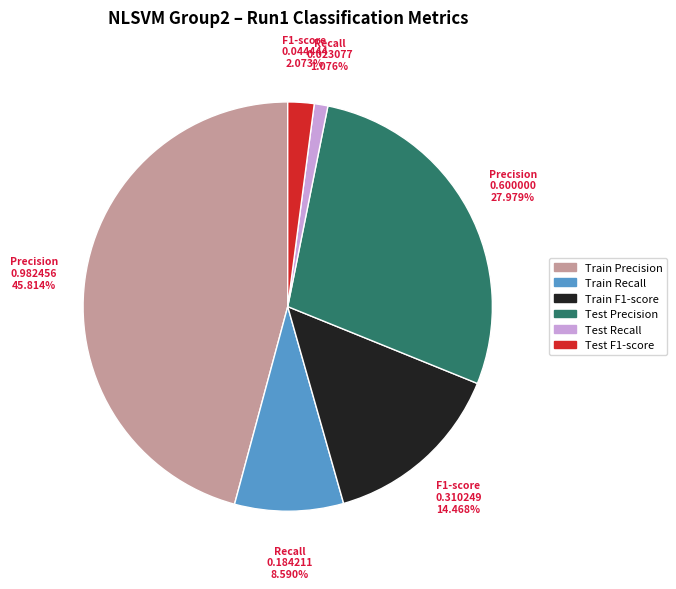

Does any single category account for the majority?

No